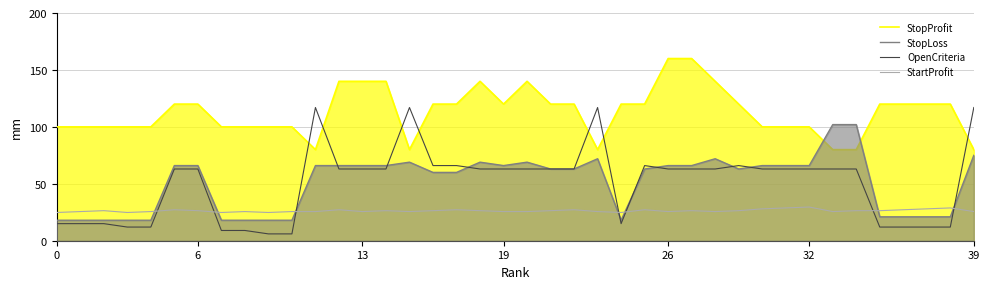

Rank the series at 25 from highest to lowest value.

StopProfit, OpenCriteria, StopLoss, StartProfit